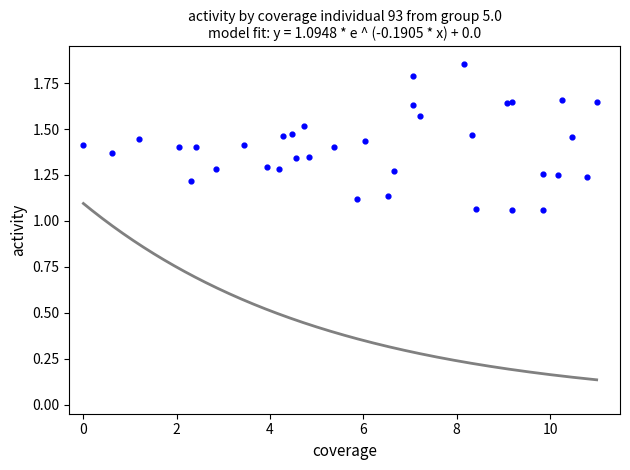

What is the range of Y values (max minus min)?

0.8